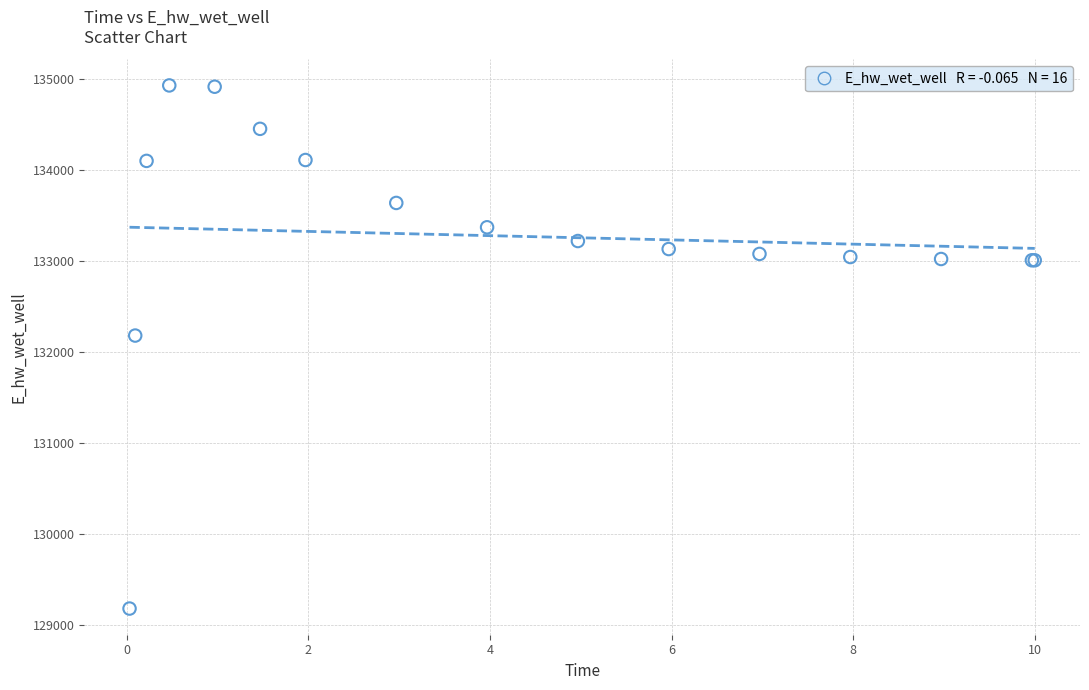

What Y value in the scatter plot is closest to 132056?

132182.1